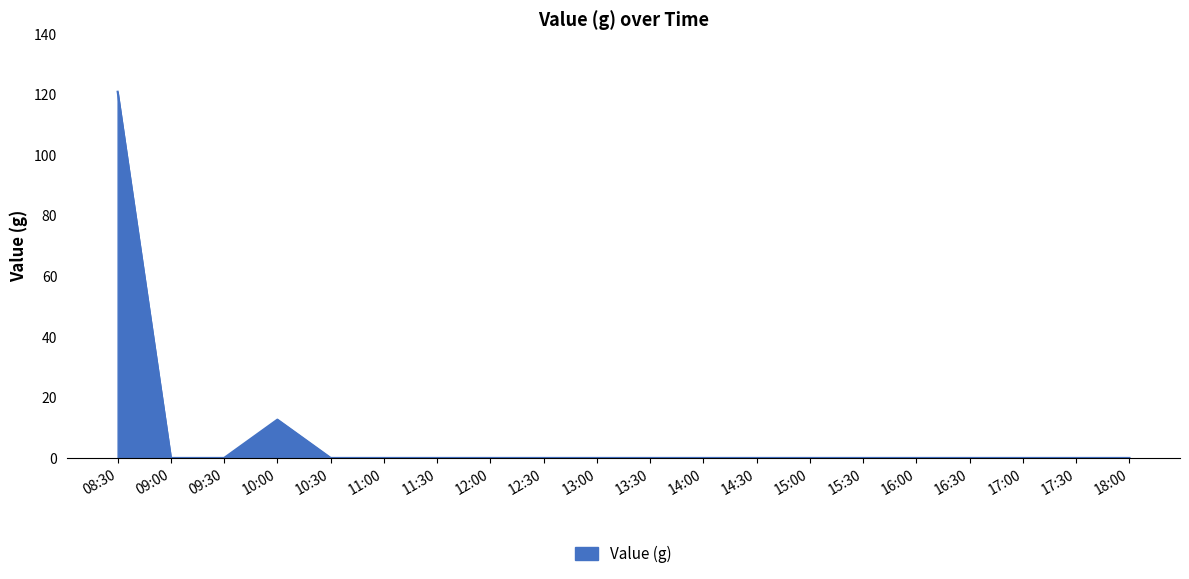

What is the maximum value shown in the chart?

120.9